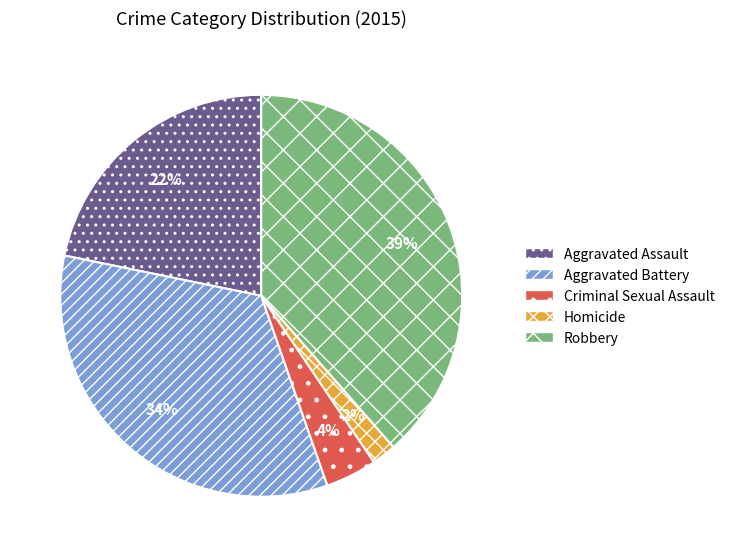

Between Robbery and Homicide, which is larger?

Robbery